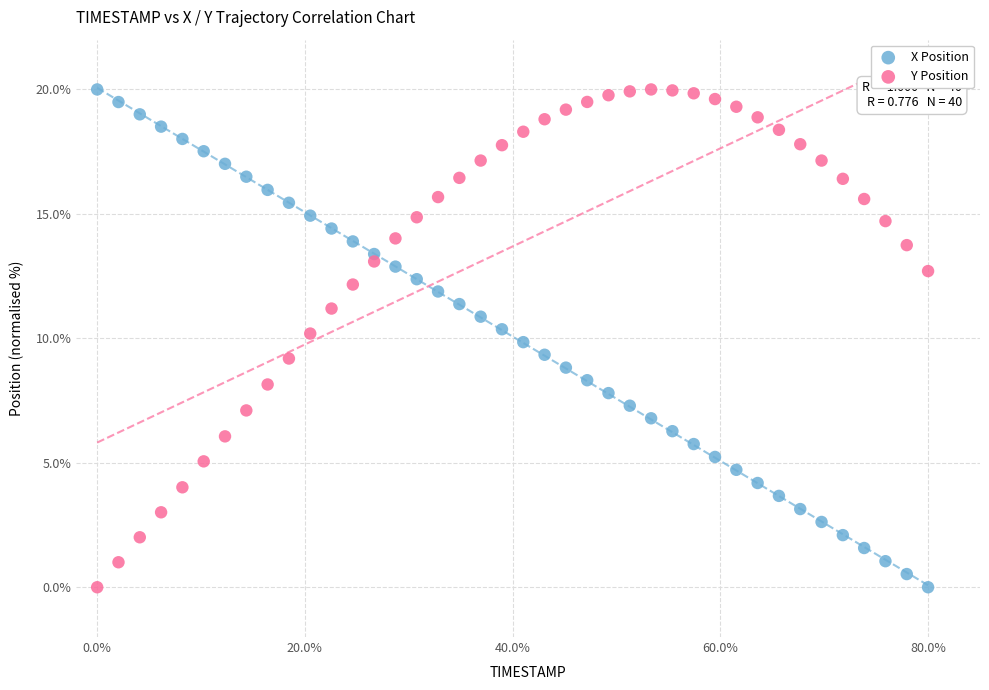

What is the X range (max minus min) for the scatter plot?

80.0